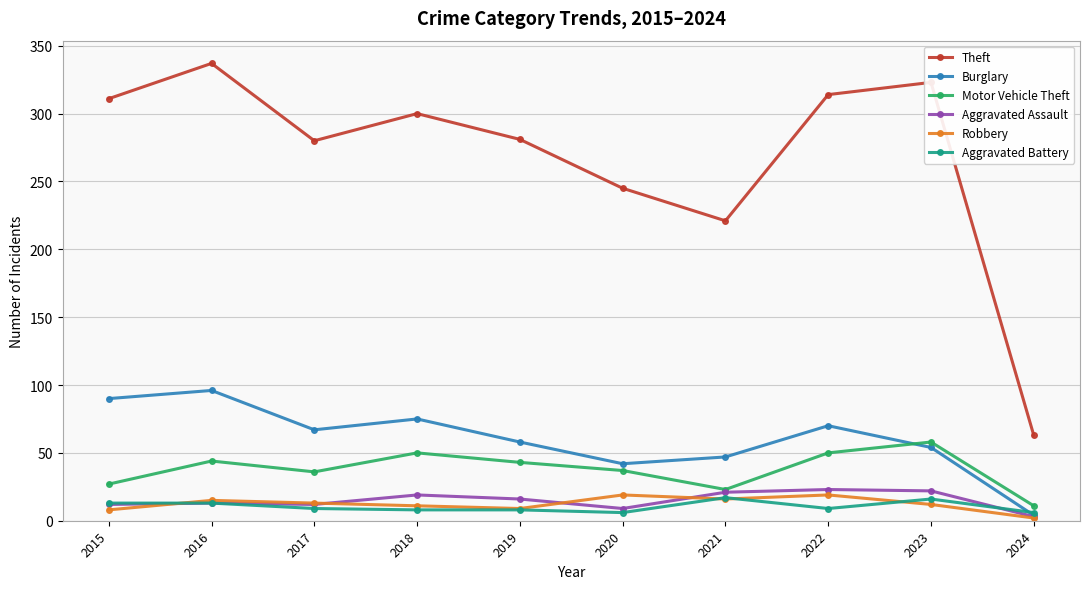

Which label corresponds to the smallest value in the chart?

2024